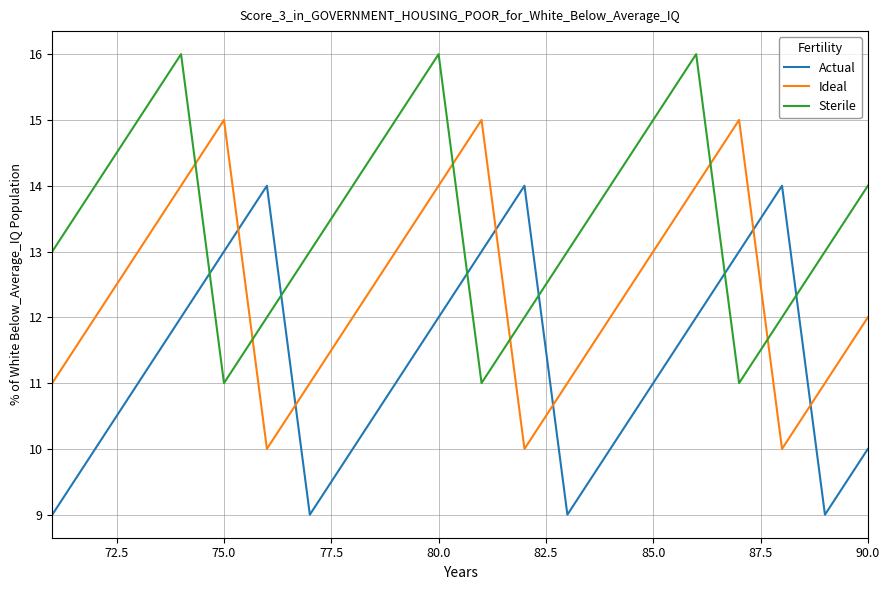

Reading right to left, list all the values displayed in this chart.

Actual: 10	9	14	13	12	11	10	9	14	13	12	11	10	9	14	13	12	11	10	9
Ideal: 12	11	10	15	14	13	12	11	10	15	14	13	12	11	10	15	14	13	12	11
Sterile: 14	13	12	11	16	15	14	13	12	11	16	15	14	13	12	11	16	15	14	13